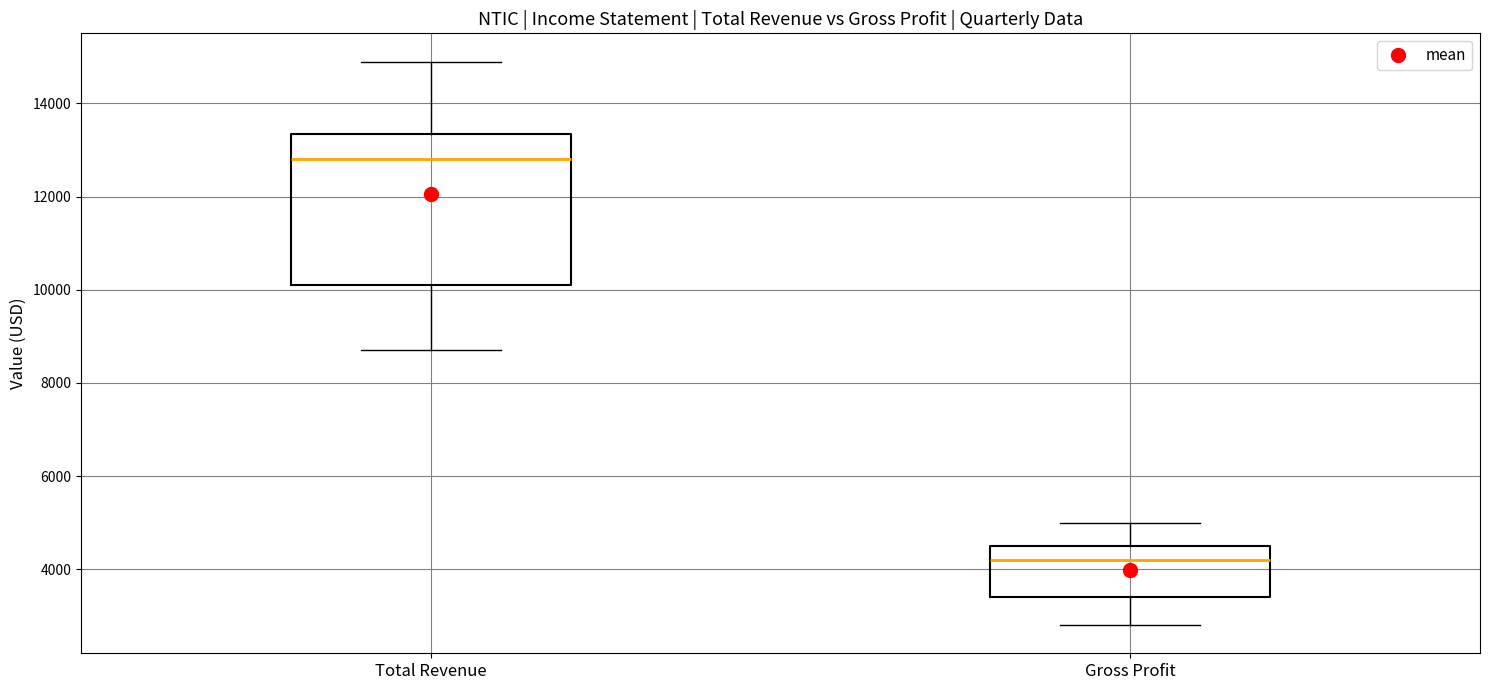

Which box is the tallest, from its lower edge to its upper edge?

Total Revenue